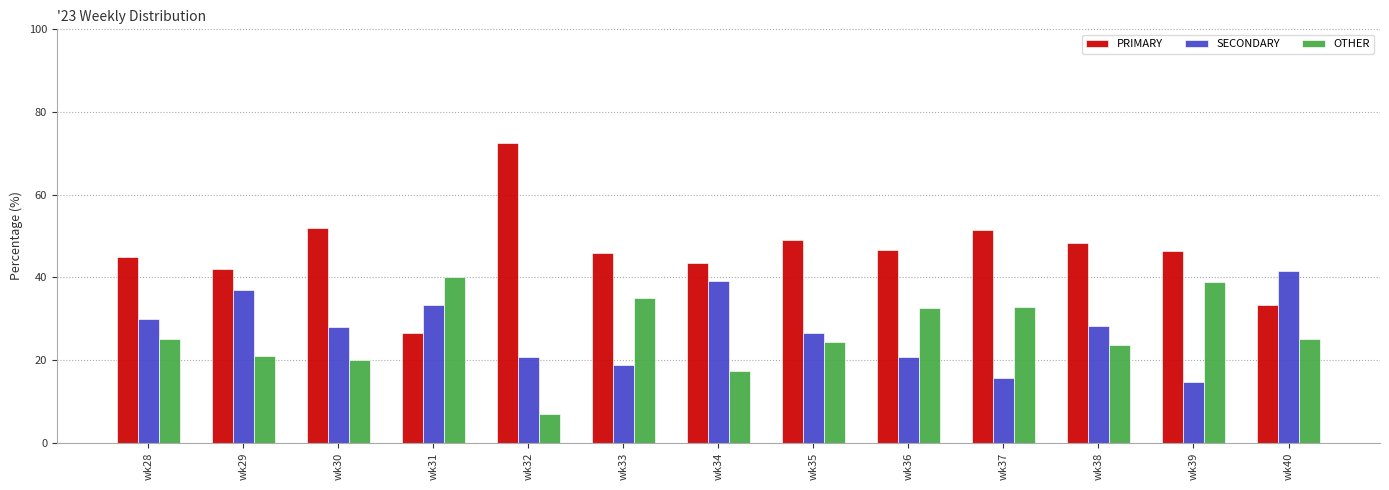

Which category has the highest value across all series?

wk32